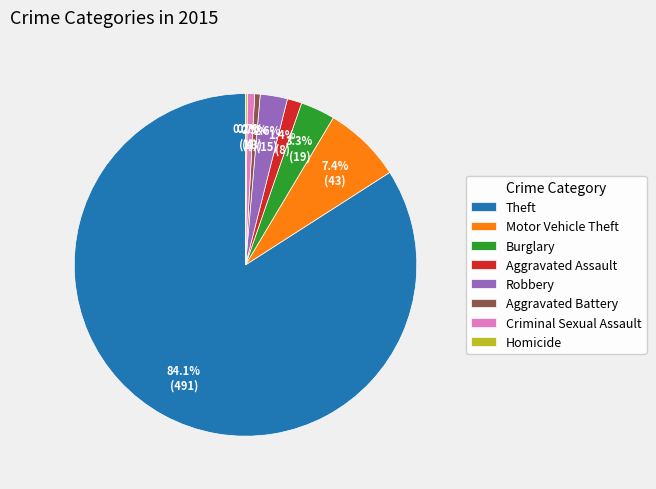

Which slice is the largest?

Theft